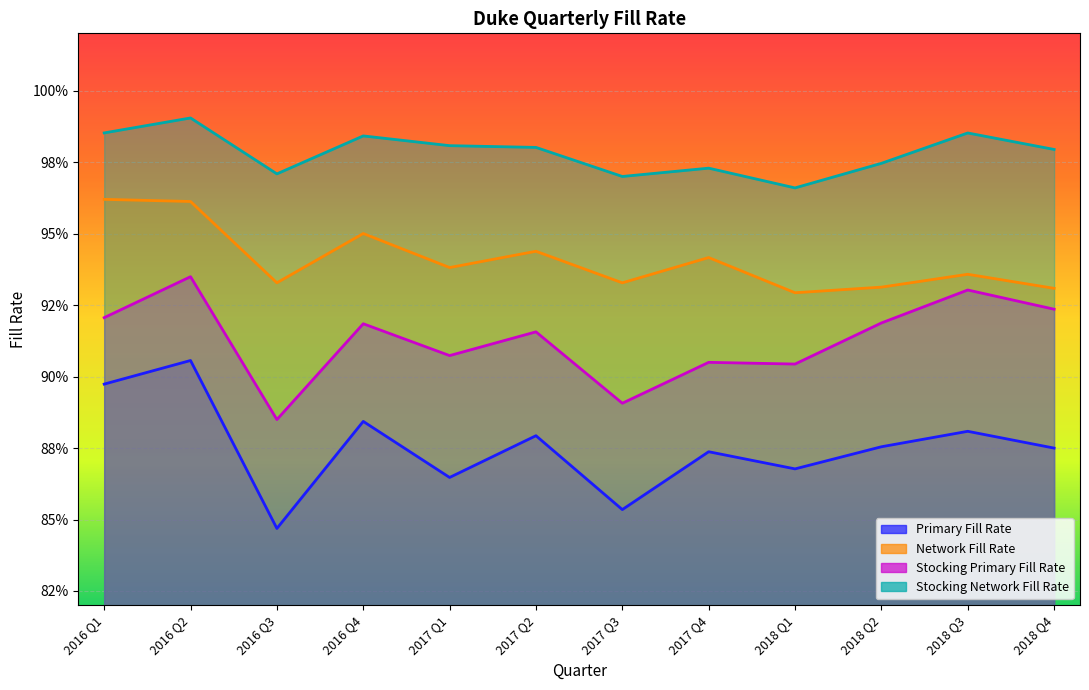

Rank the series at 2018 Q2 from highest to lowest value.

Stocking Network Fill Rate, Network Fill Rate, Stocking Primary Fill Rate, Primary Fill Rate